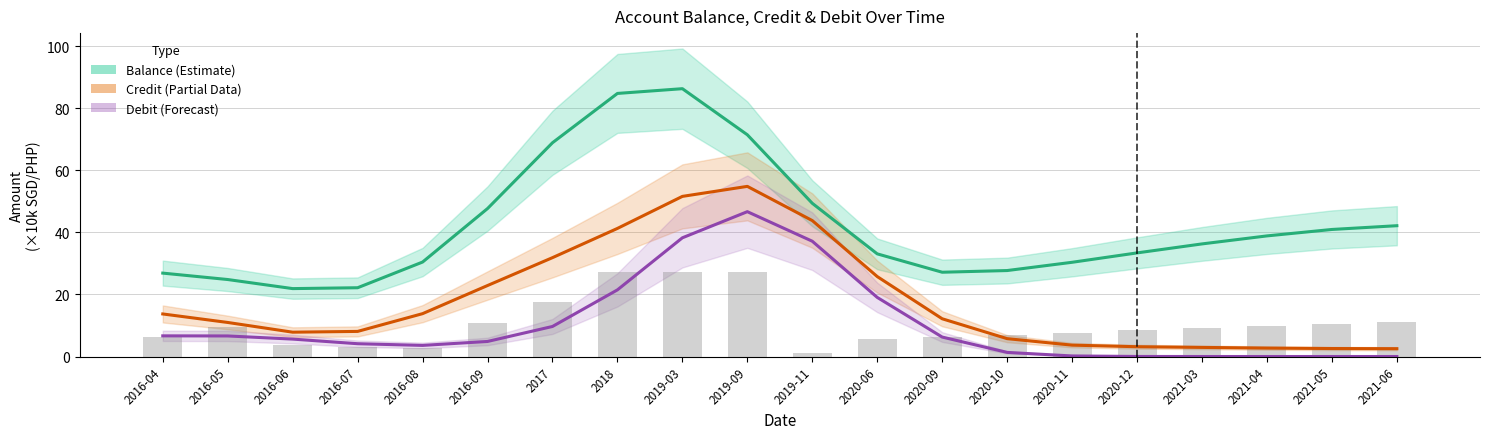

Reading left to right, what are all the values shown in this chart?

Balance: 2016-04=26.9	2016-05=24.8	2016-06=21.9	2016-07=22.2	2016-08=30.4	2016-09=47.7	2017=68.9	2018=84.7	2019-03=86.3	2019-09=71.4	2019-11=49.4	2020-06=33.1	2020-09=27.1	2020-10=27.7	2020-11=30.4	2020-12=33.4	2021-03=36.3	2021-04=38.9	2021-05=40.9	2021-06=42.1
Credit: 2016-04=13.7	2016-05=11.0	2016-06=7.8	2016-07=8.1	2016-08=13.8	2016-09=22.9	2017=31.8	2018=41.3	2019-03=51.6	2019-09=54.8	2019-11=43.8	2020-06=25.7	2020-09=12.2	2020-10=5.8	2020-11=3.7	2020-12=3.2	2021-03=2.9	2021-04=2.7	2021-05=2.6	2021-06=2.5
Debit: 2016-04=6.7	2016-05=6.6	2016-06=5.6	2016-07=4.1	2016-08=3.6	2016-09=4.8	2017=9.7	2018=21.5	2019-03=38.2	2019-09=46.7	2019-11=37.1	2020-06=19.0	2020-09=6.3	2020-10=1.3	2020-11=0.2	2020-12=0.0	2021-03=0.0	2021-04=0.0	2021-05=0.0	2021-06=0.0